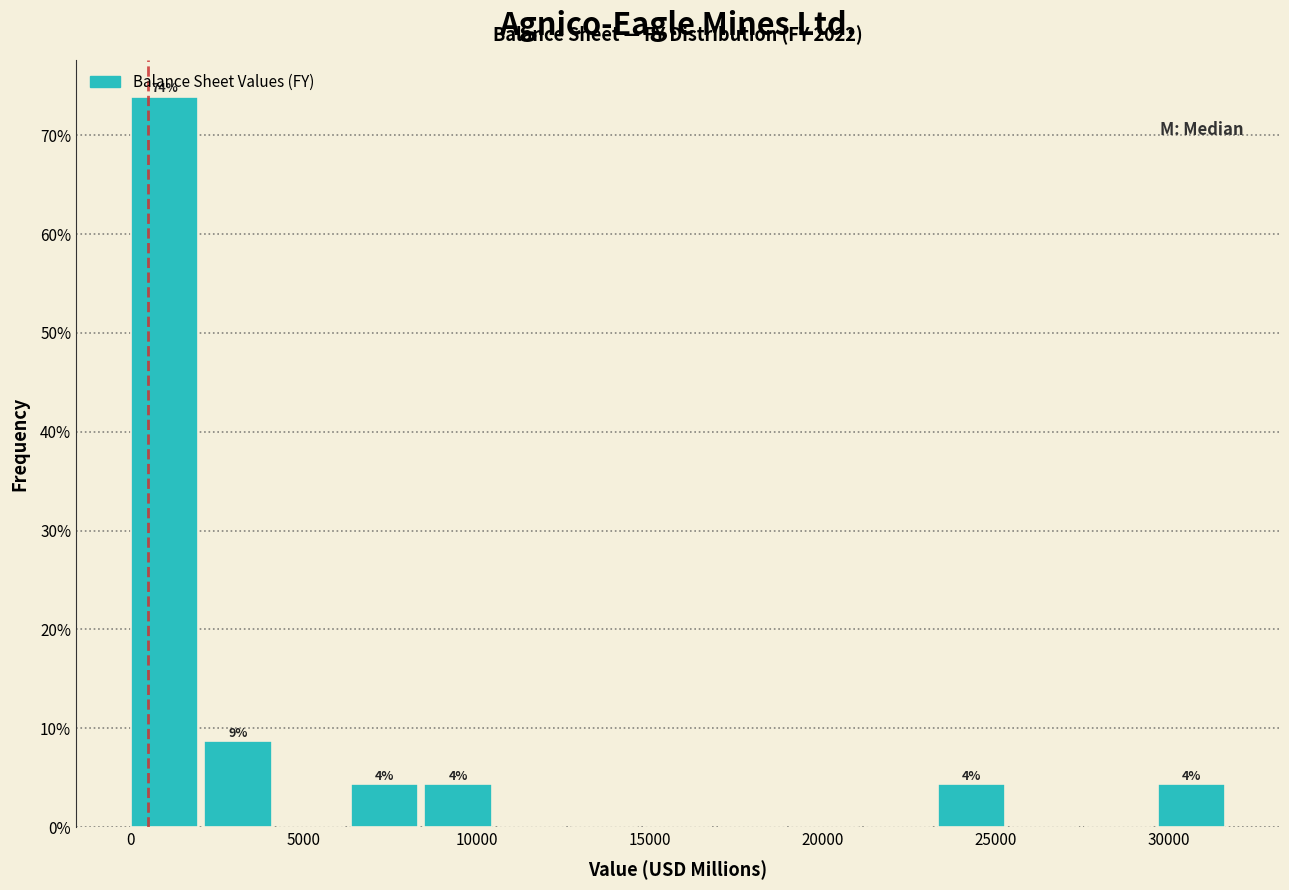

Over which range of the x-axis is the bar tallest?

0 to 2000